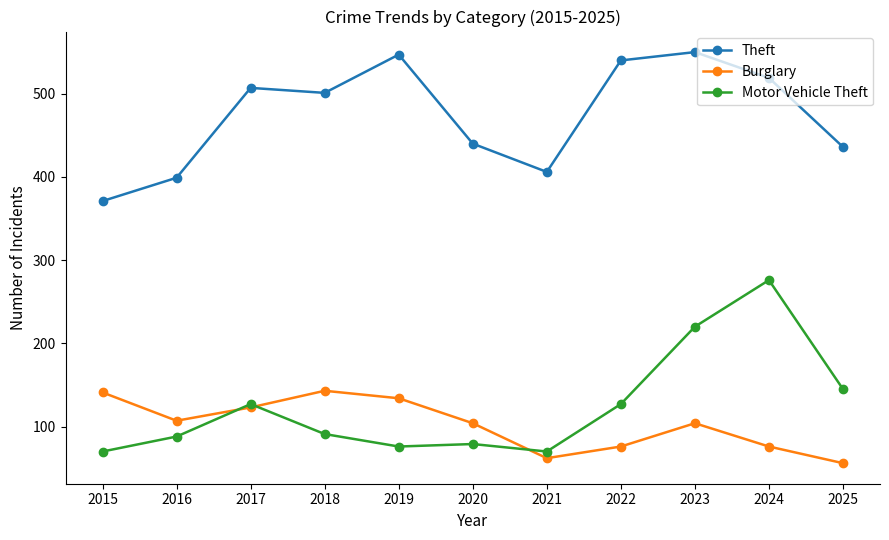

True or false: Theft and Burglary cross at least once.

False